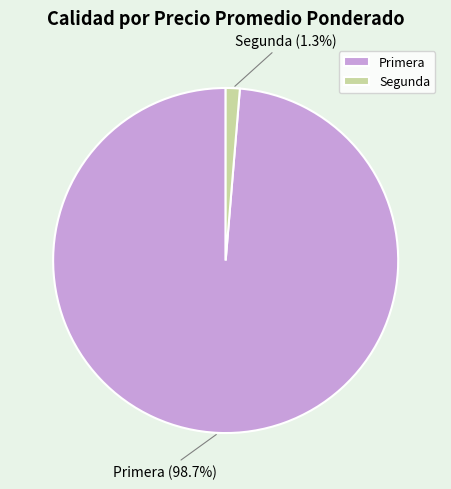

Does Primera account for over 50% of the chart?

Yes